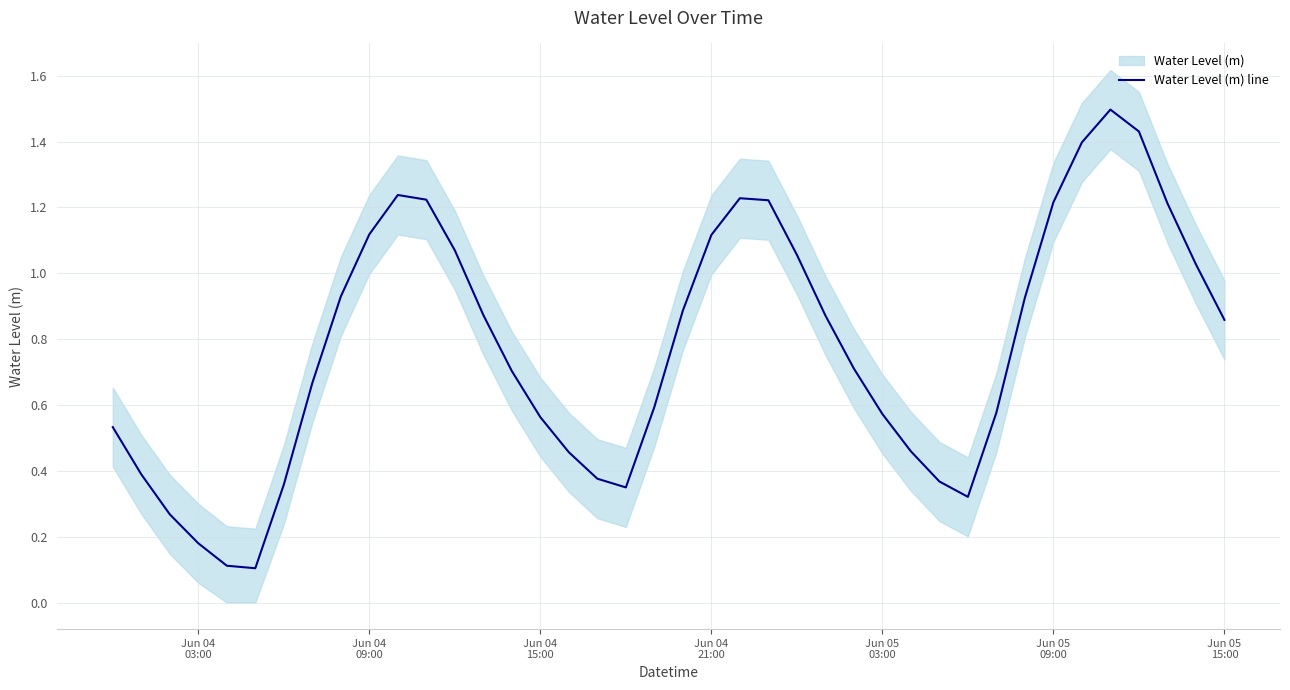

Does the chart display data point markers on the line(s)?

No